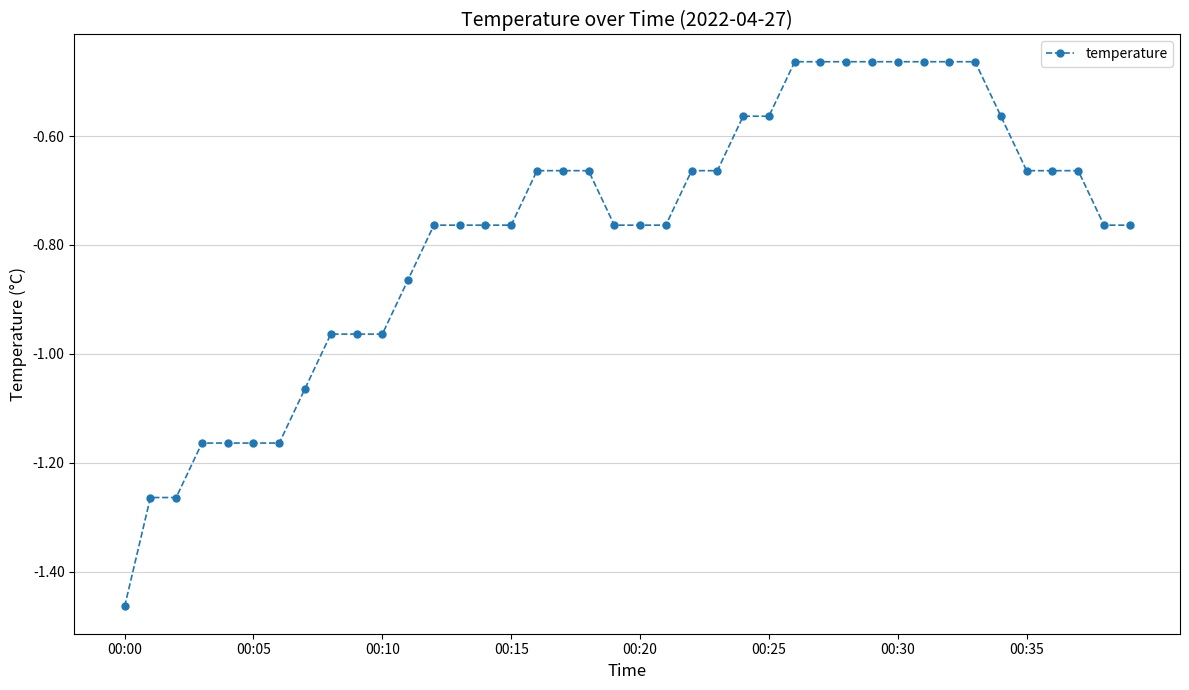

What is the difference between the maximum and second lowest values?

0.8